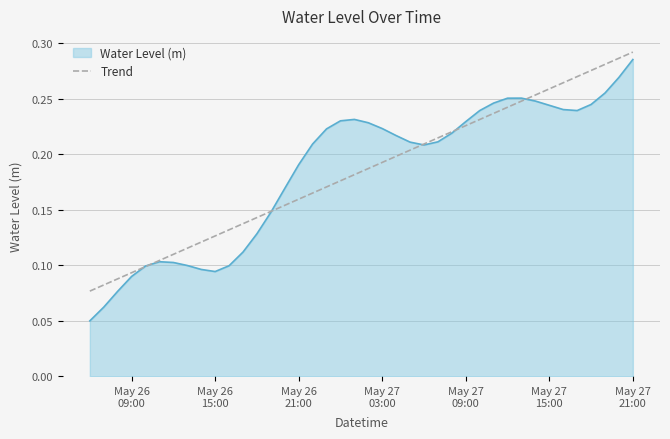

How many lines are shown in the chart?

2